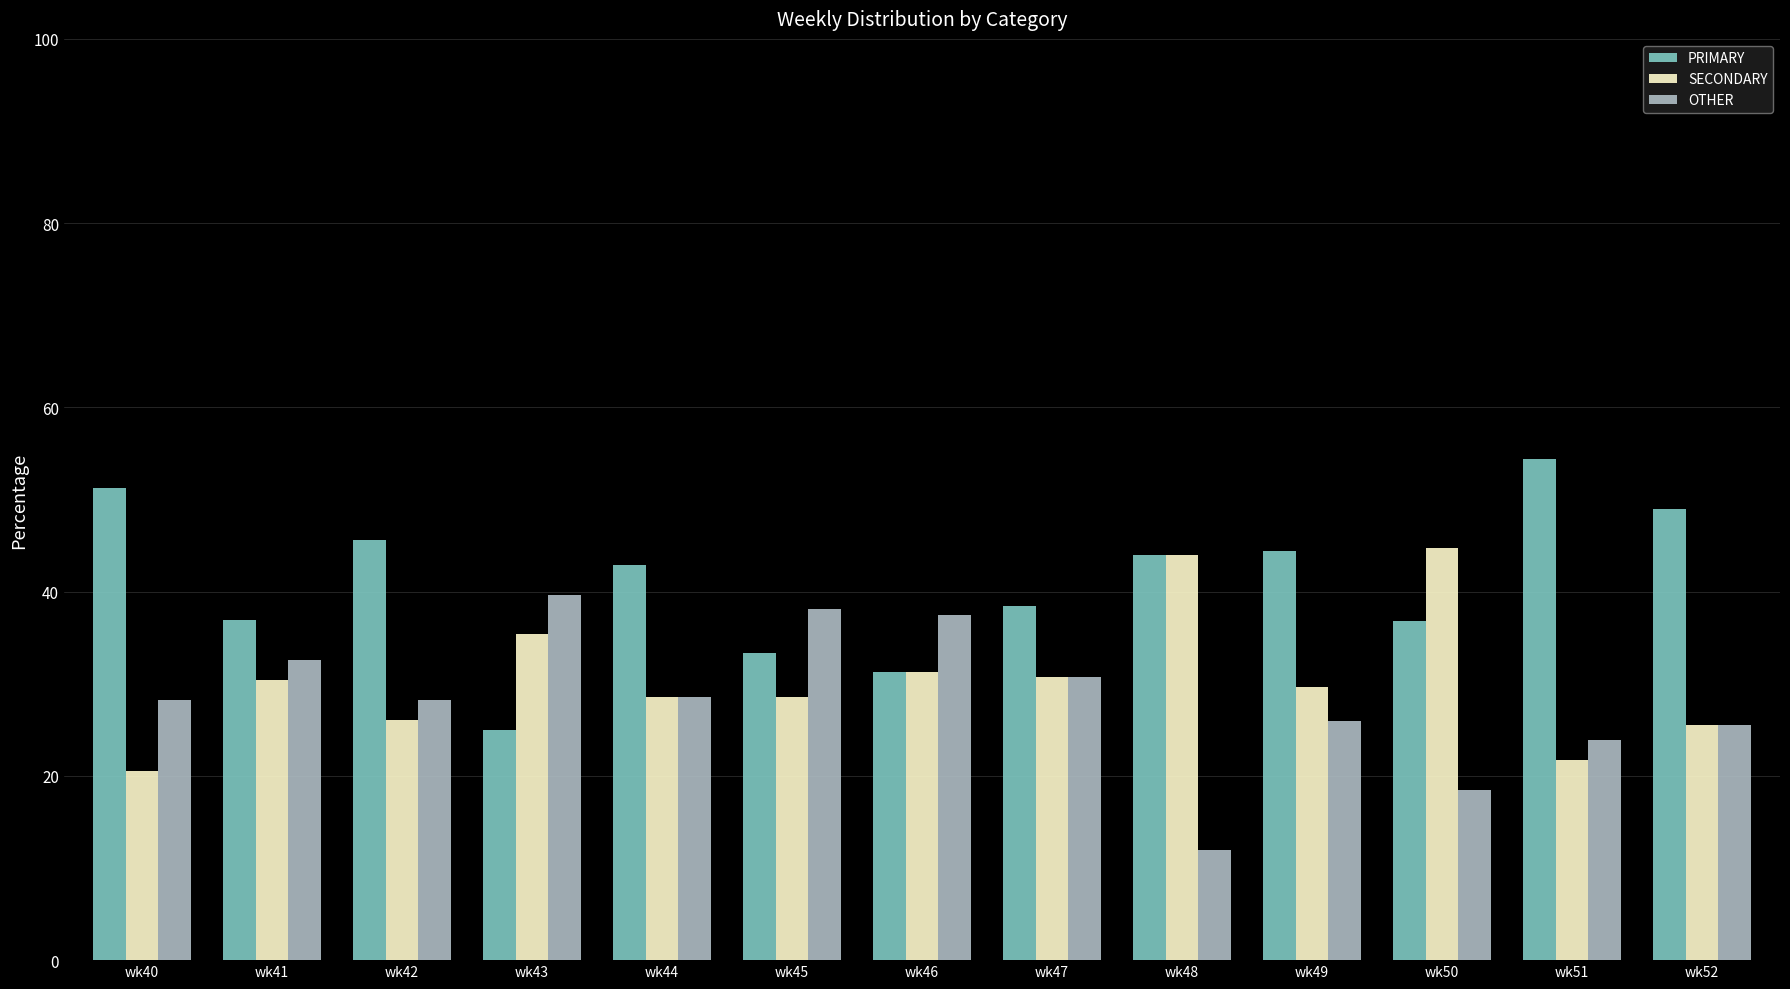

Which series has the largest total across all categories?

PRIMARY